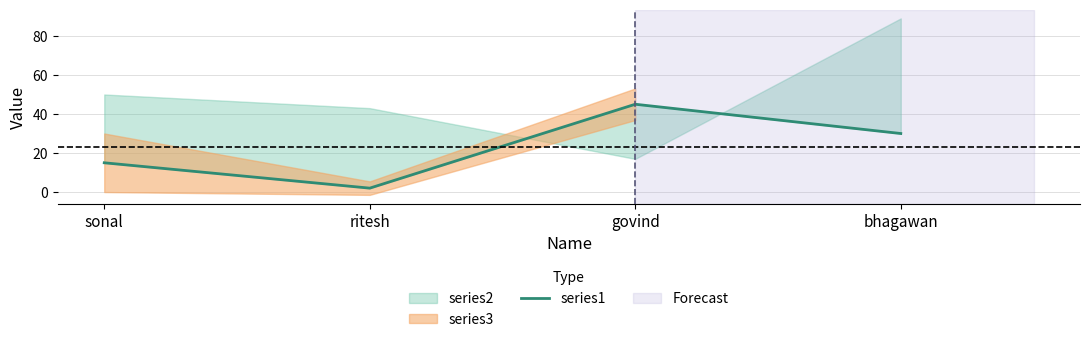

Where is the first local maximum?

govind